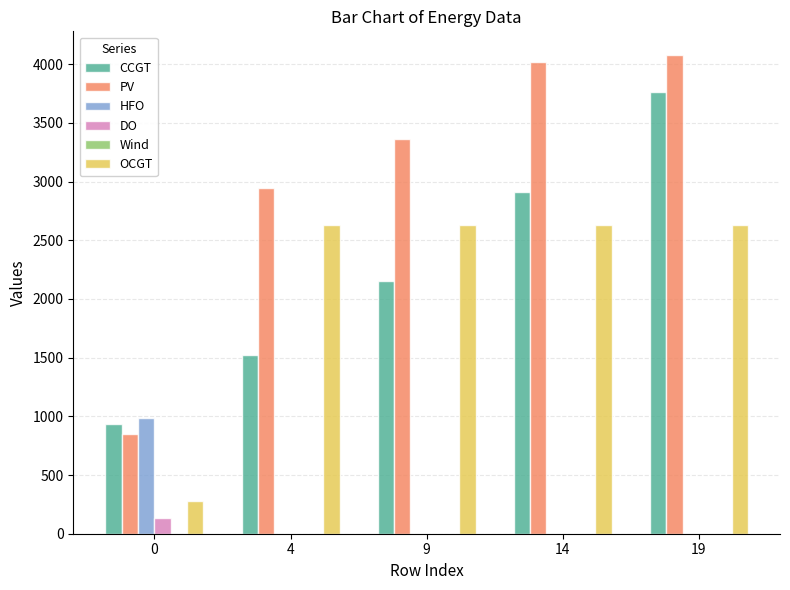

Is the value of HFO at 19 greater than the value of PV at 14?

No